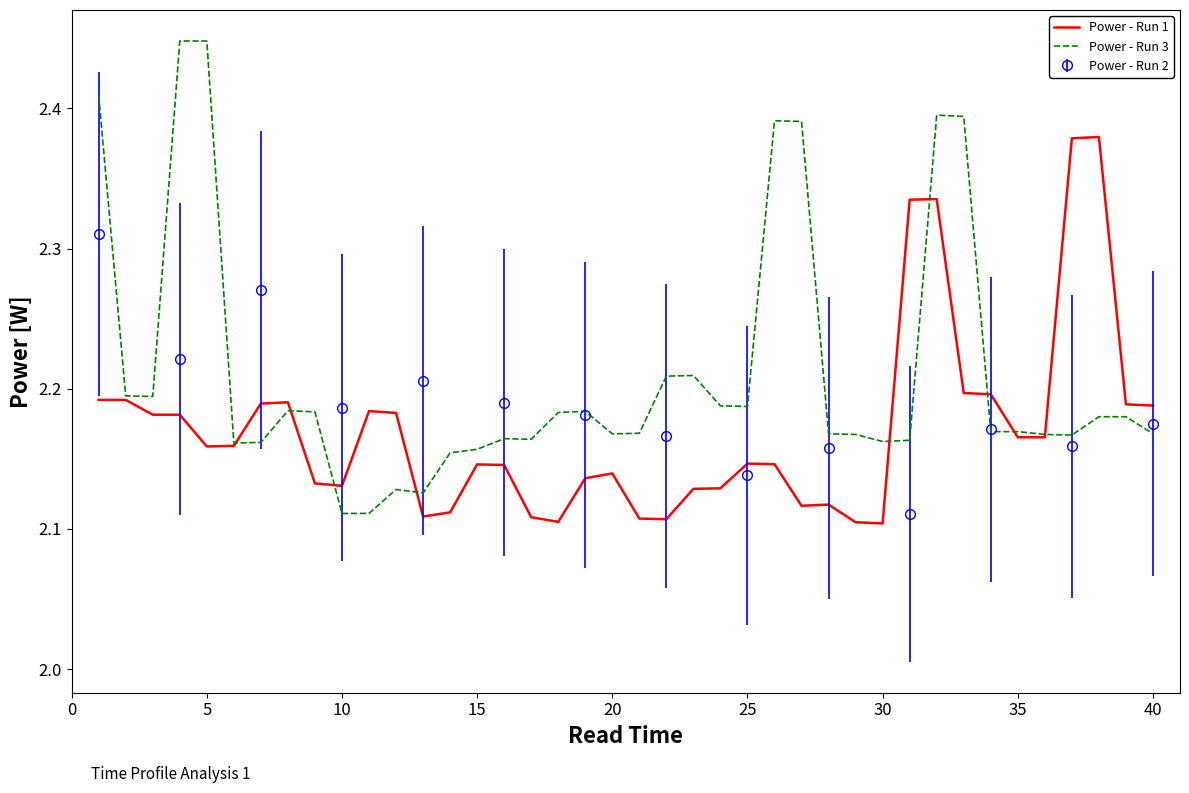

What is the average value of the Power - Run 1 series?

2.2